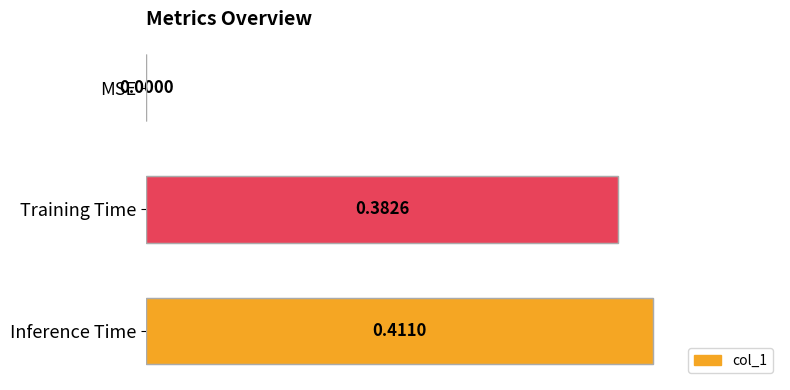

At which category does the chart reach its peak across all series?

Inference Time